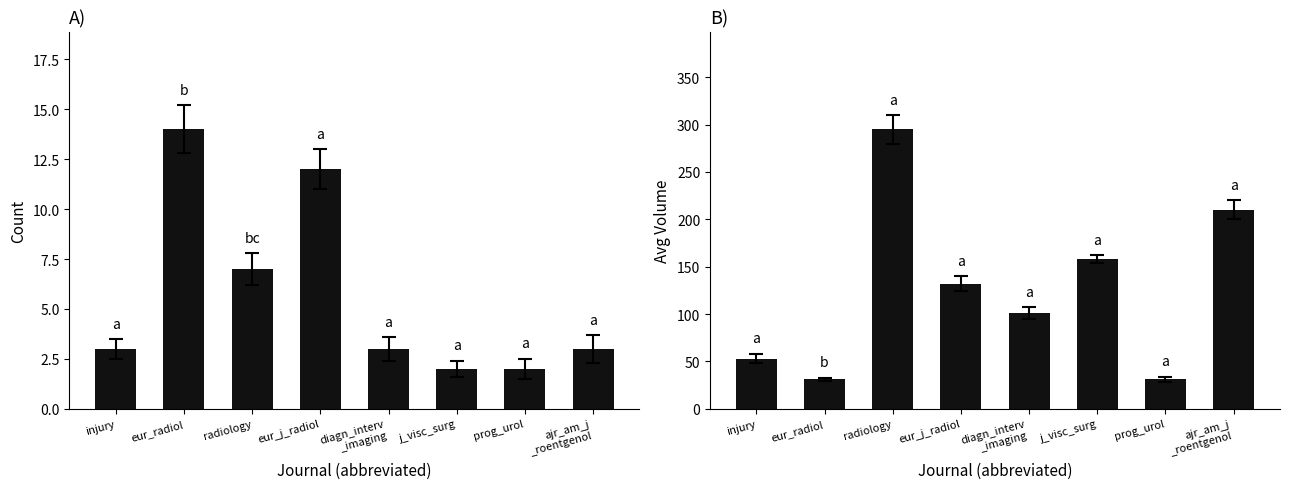

The Avg Volume series shows 88 at eur_j_radiol. True or false?

False